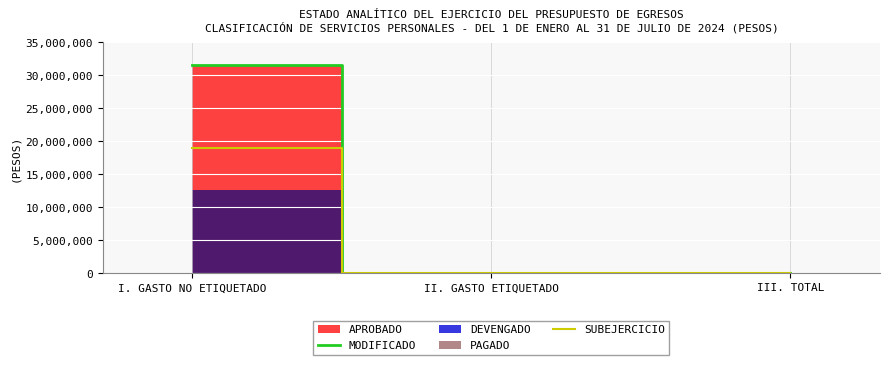

Which series has the largest total across all categories?

MODIFICADO